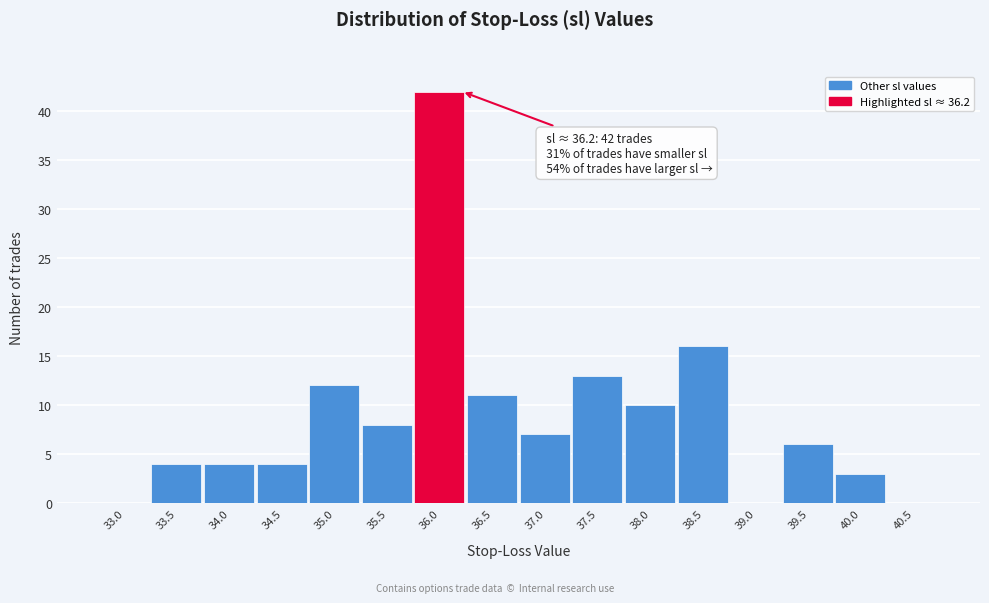

Reading right to left, transcribe all the data shown in this chart.

40.5=0	40.0=3	39.5=6	39.0=0	38.5=16	38.0=10	37.5=13	37.0=7	36.5=11	36.0=42	35.5=8	35.0=12	34.5=4	34.0=4	33.5=4	33.0=0